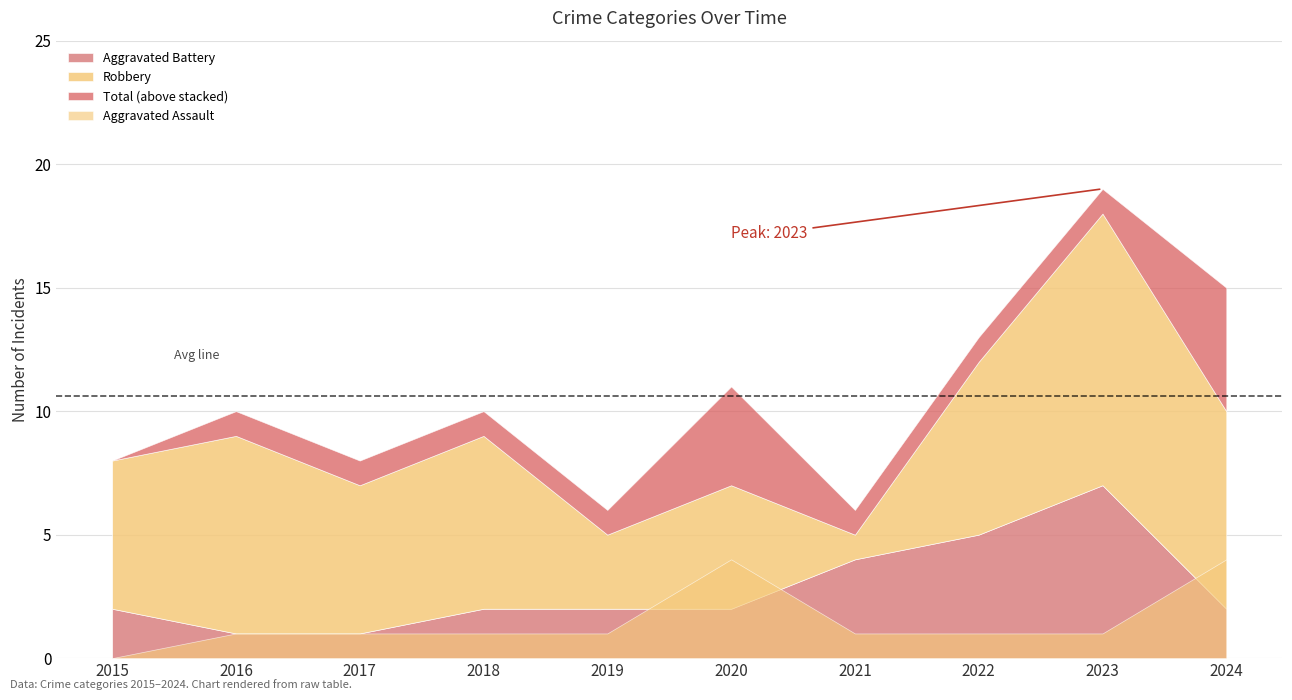

At 2021, list the series in order from smallest to largest.

Aggravated Assault, Robbery, Aggravated Battery, Total